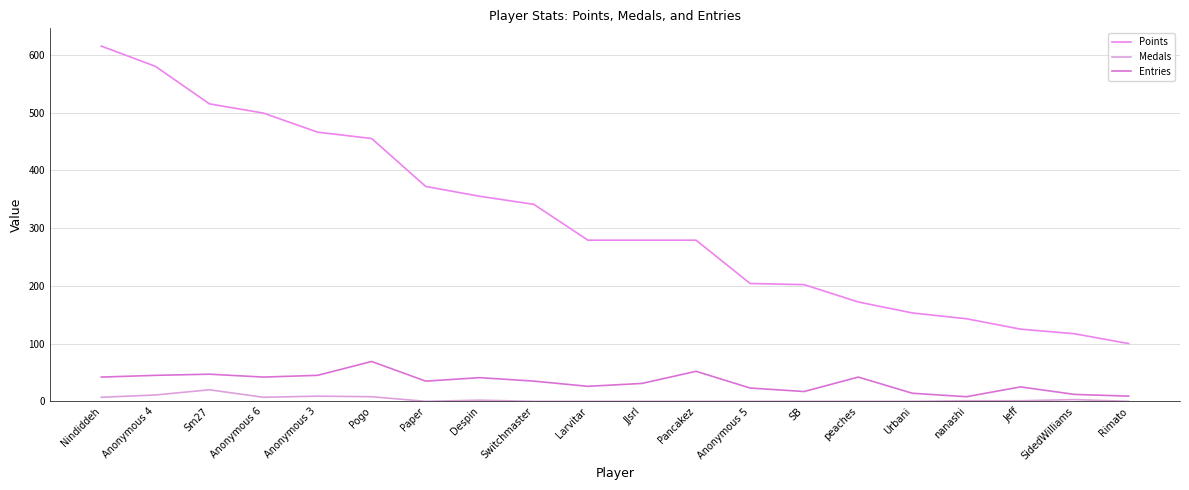

The value of Medals at Nindiddeh is 7. True or false?

True